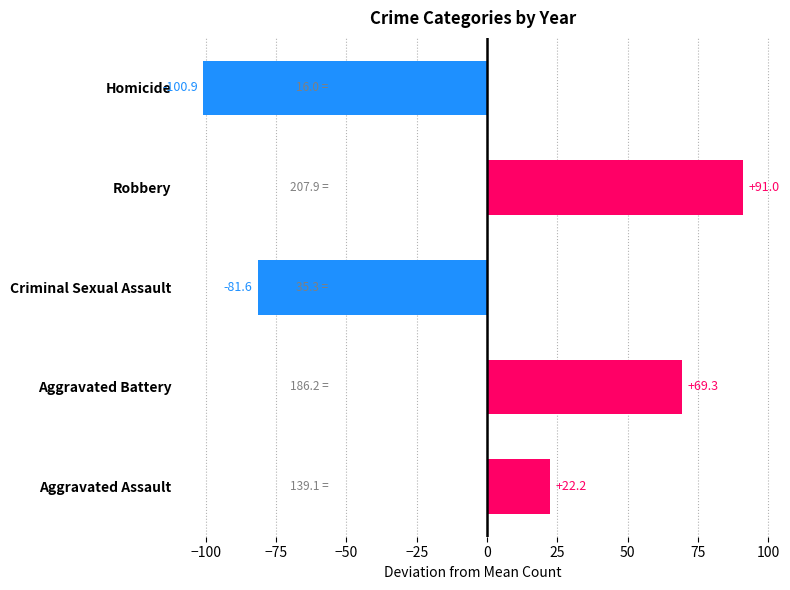

Which category has the highest value across all series?

Robbery